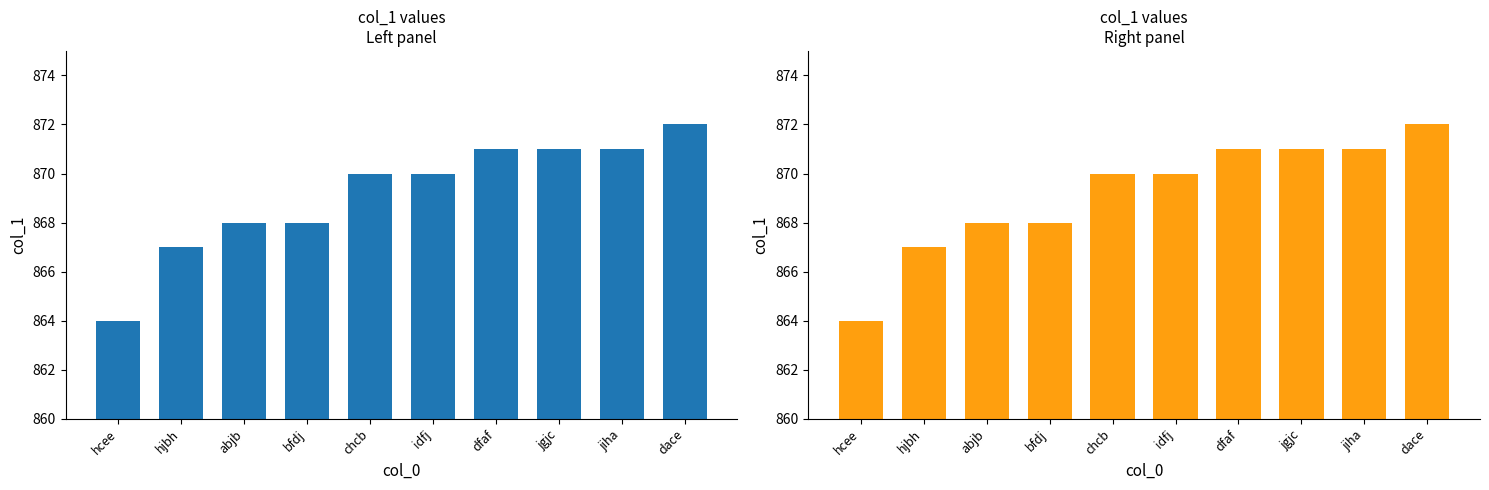

Reading right to left, extract all data points from this chart.

872	871	871	871	870	870	868	868	867	864